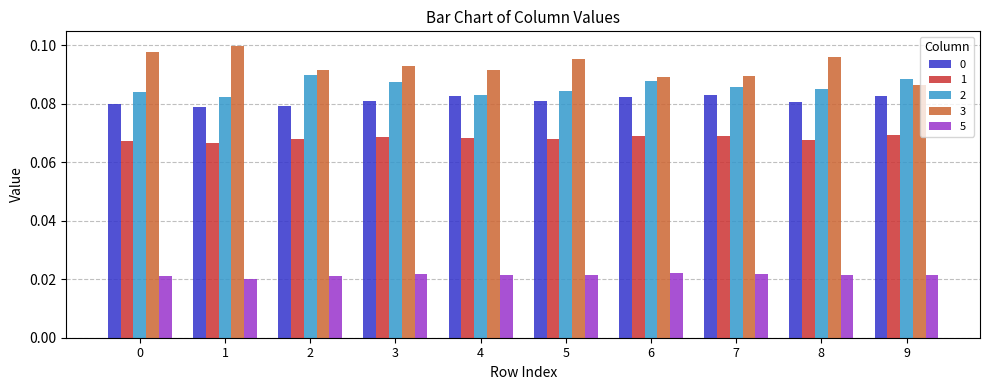

True or false: 3 has a value of 0.1 at 0.

True